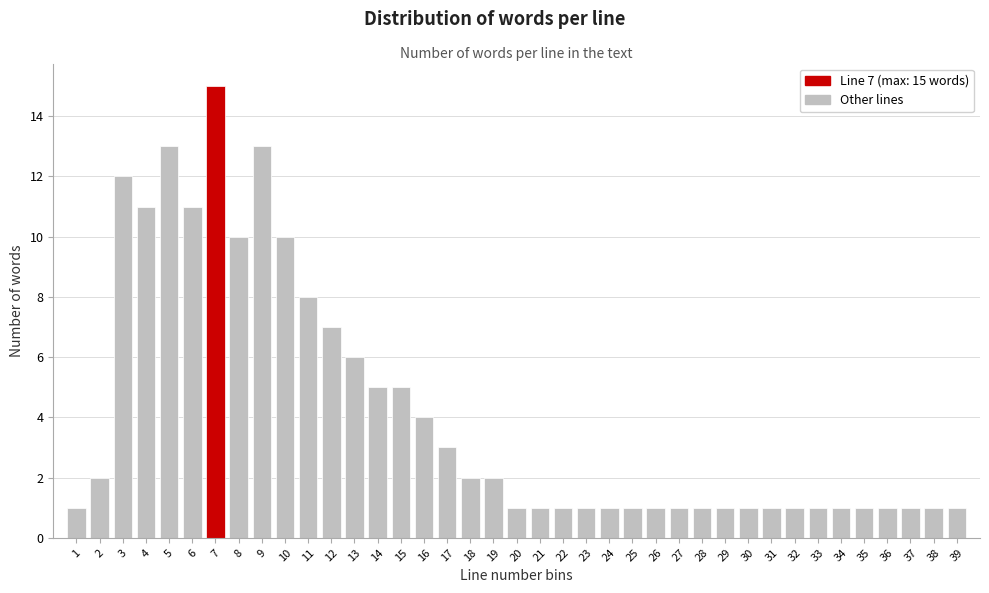

Which range on the x-axis has the tallest bar?

6.5 to 7.5